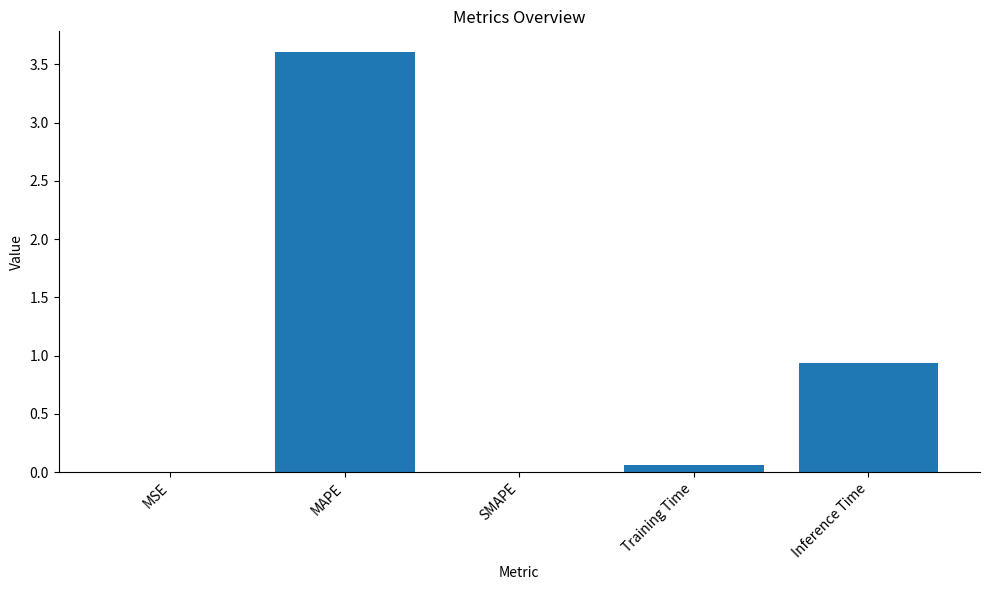

Which label corresponds to the largest value in the chart?

MAPE